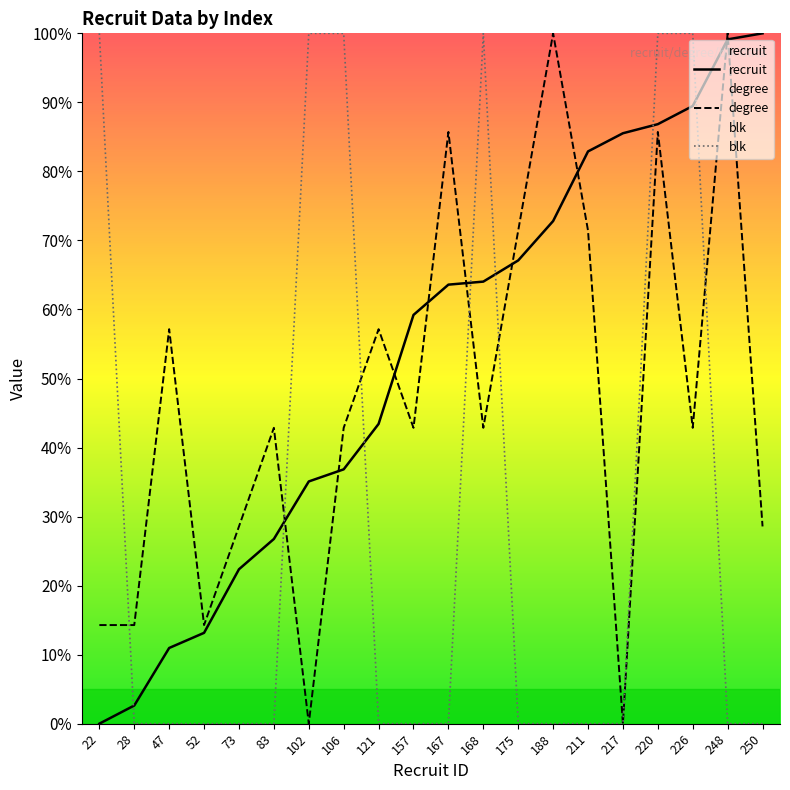

Which has a higher value, 28 or 102?

102